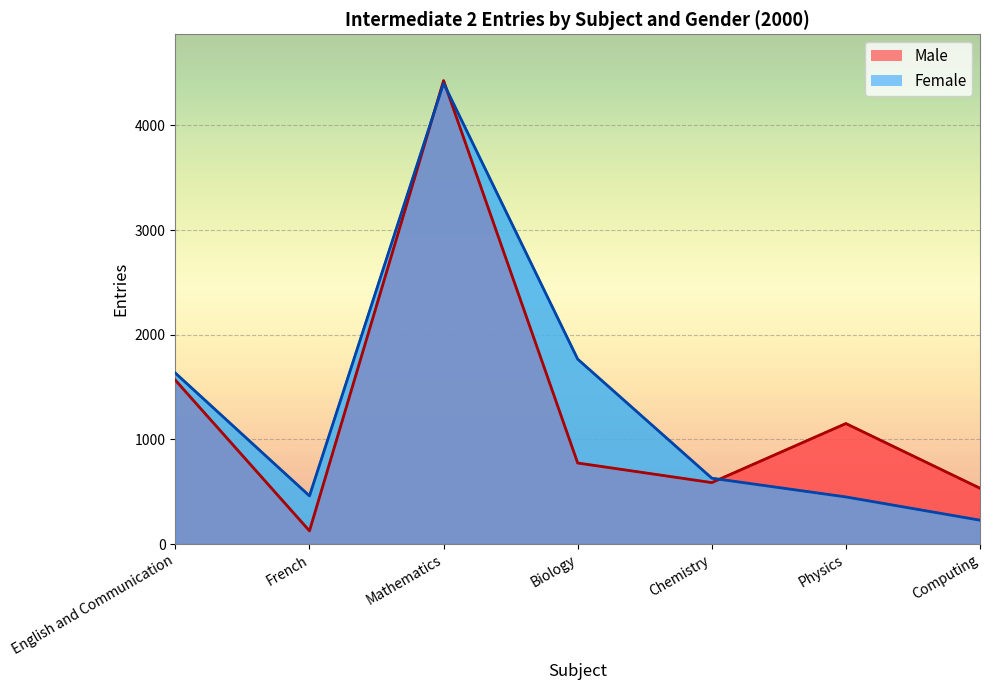

In Male, how many points are higher than both neighbors (excluding endpoints)?

2